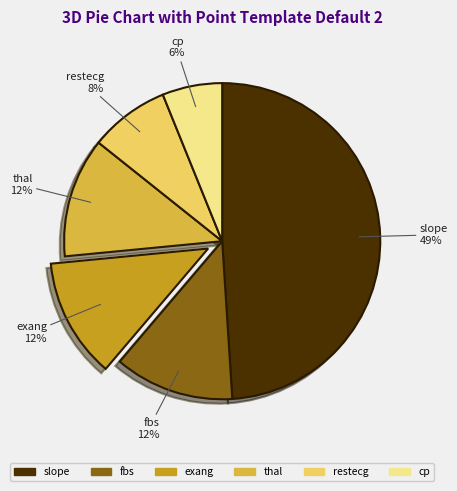

What percentage is the exang slice, to the nearest percent?

12%